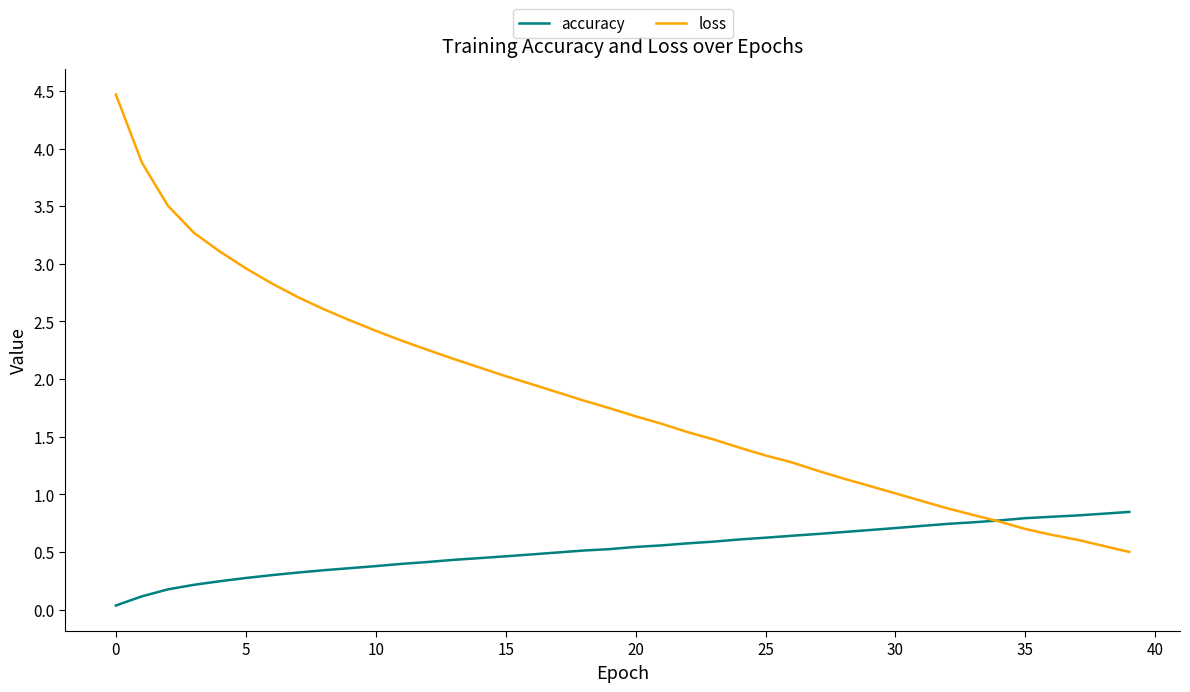

List the series in order of their peak value, highest first.

loss, accuracy